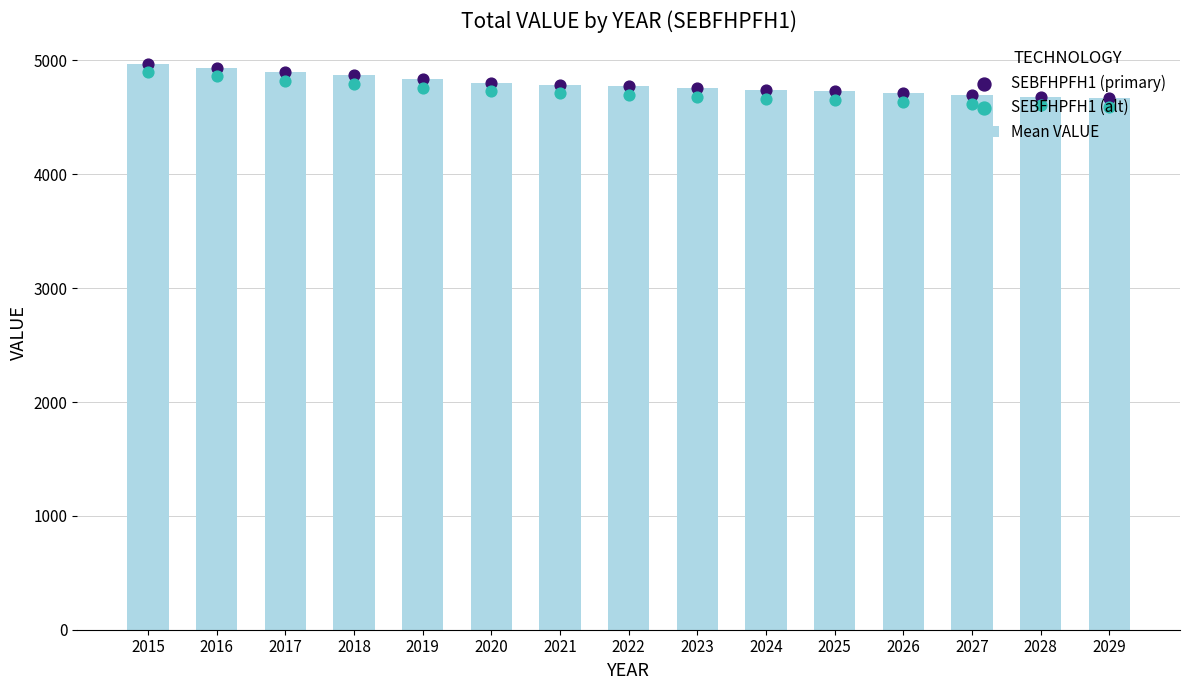

Which series has the largest Y range (max minus min)?

SEBFHPFH1 (alt)